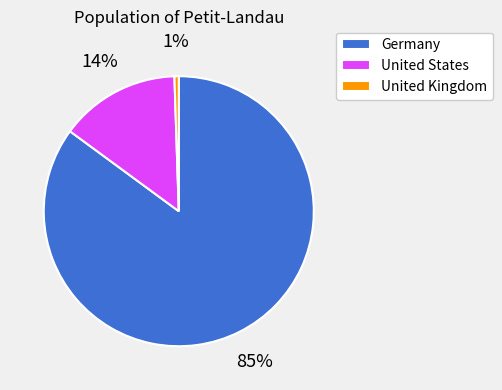

Is it true that Germany is 85% of the pie?

True